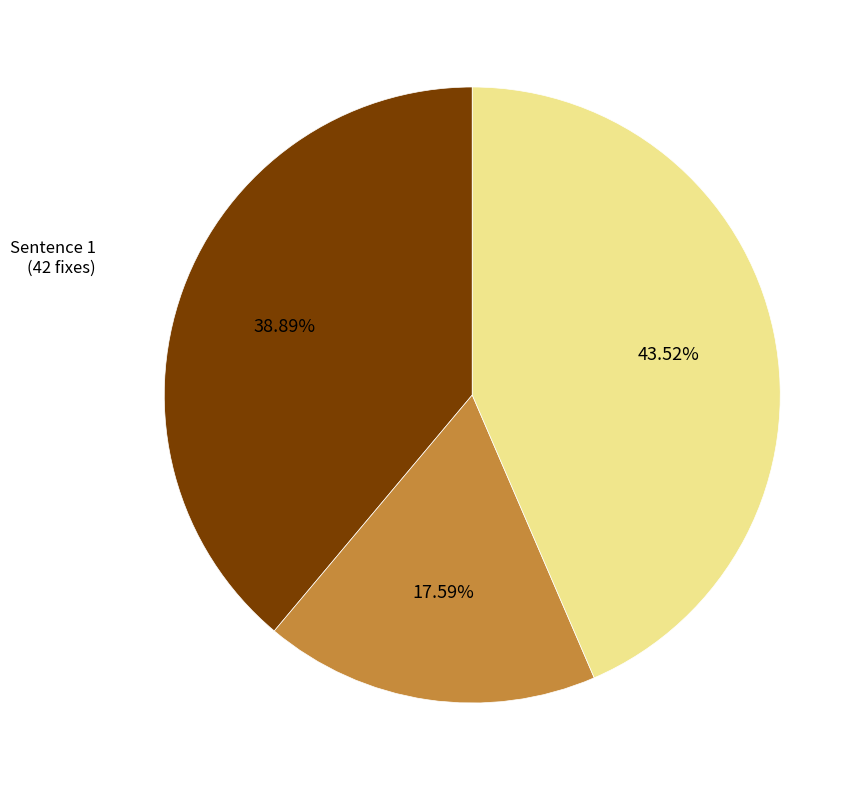

Does any single category account for the majority?

No